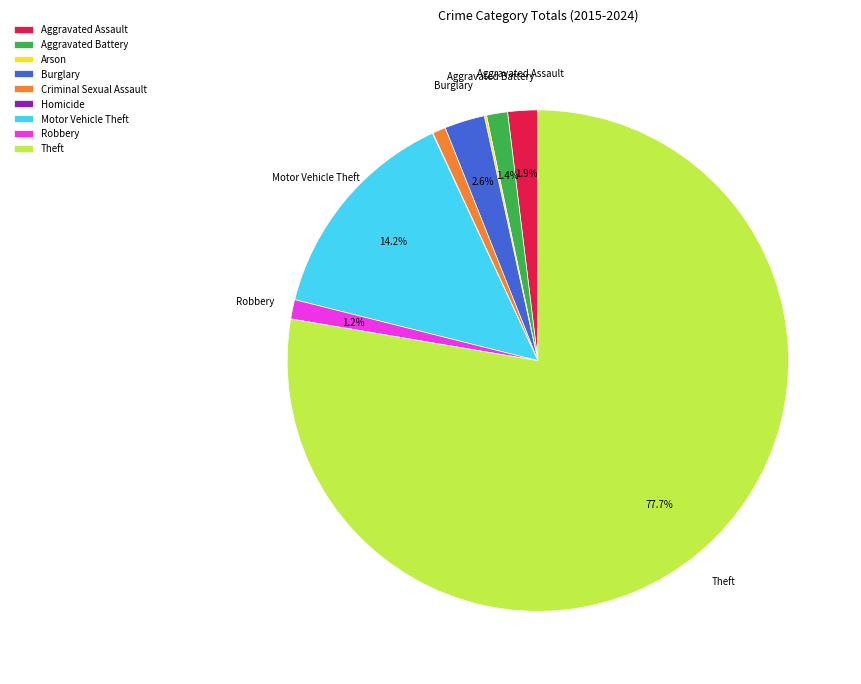

What portion of the pie excludes Aggravated Battery?

98.6%